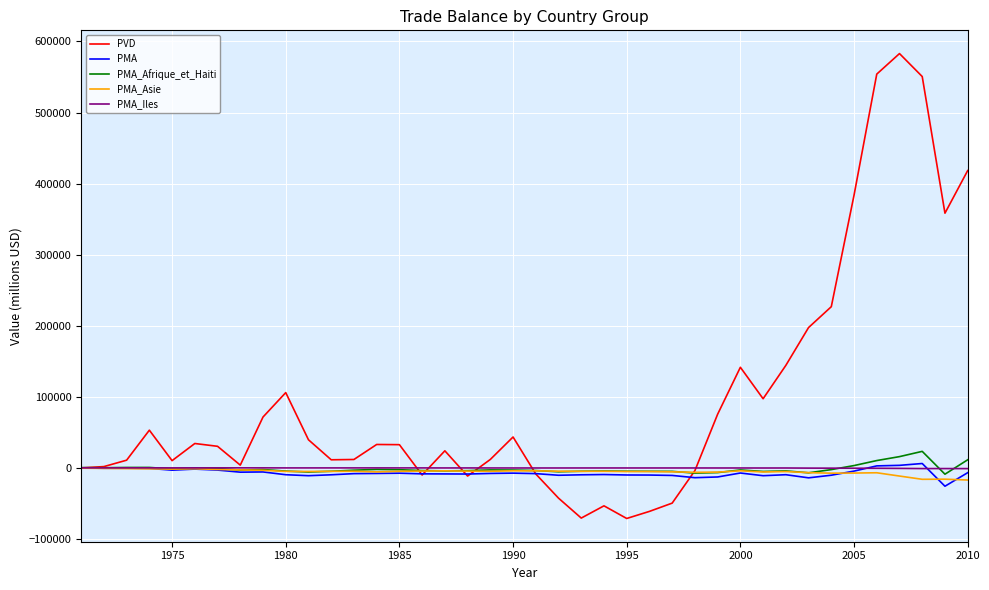

What are all the series names shown in the legend?

PVD, PMA, PMA_Afrique_et_Haiti, PMA_Asie, PMA_Iles